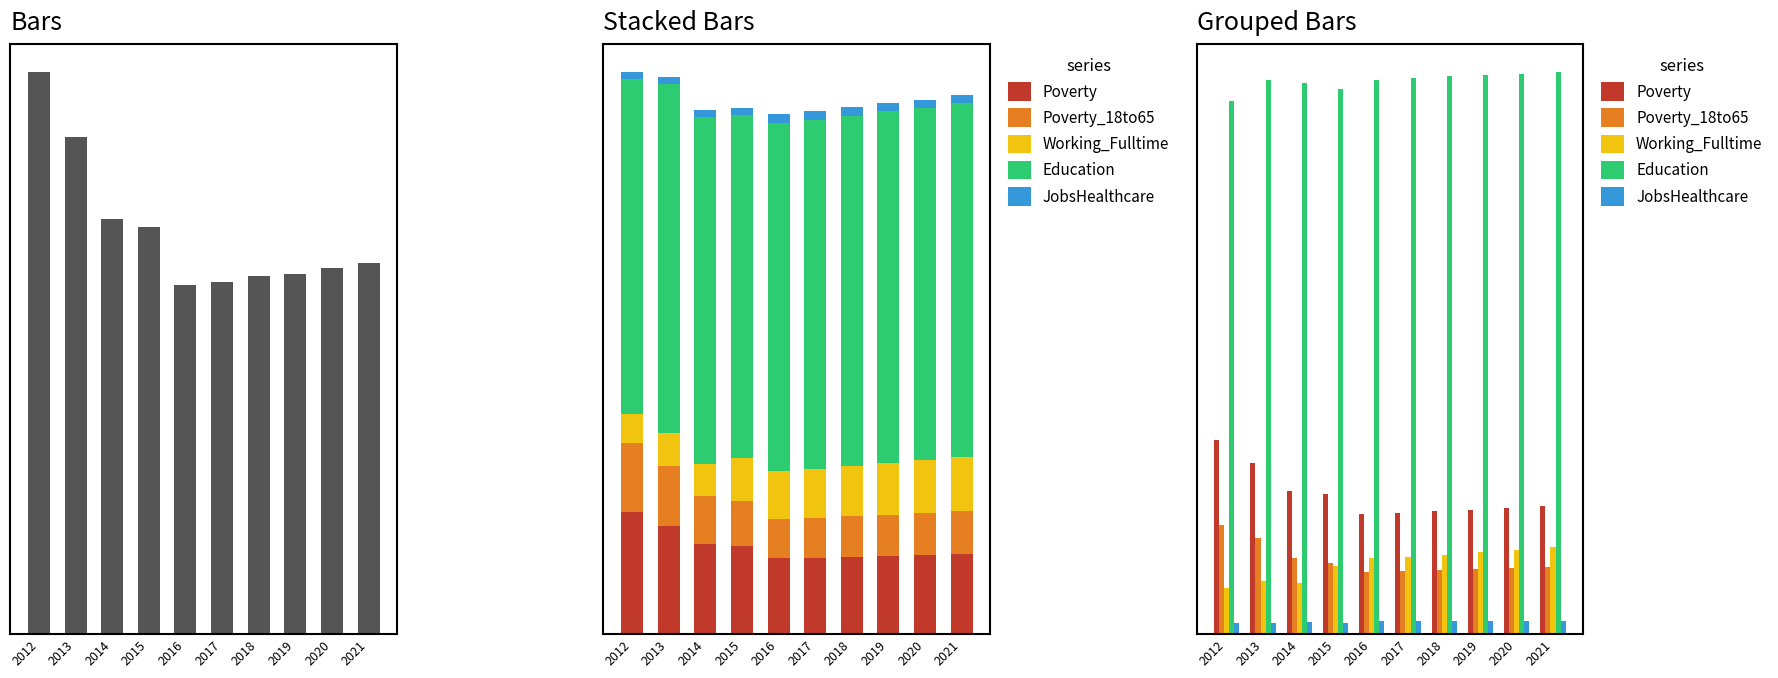

Which series has the widest spread of values?

Poverty